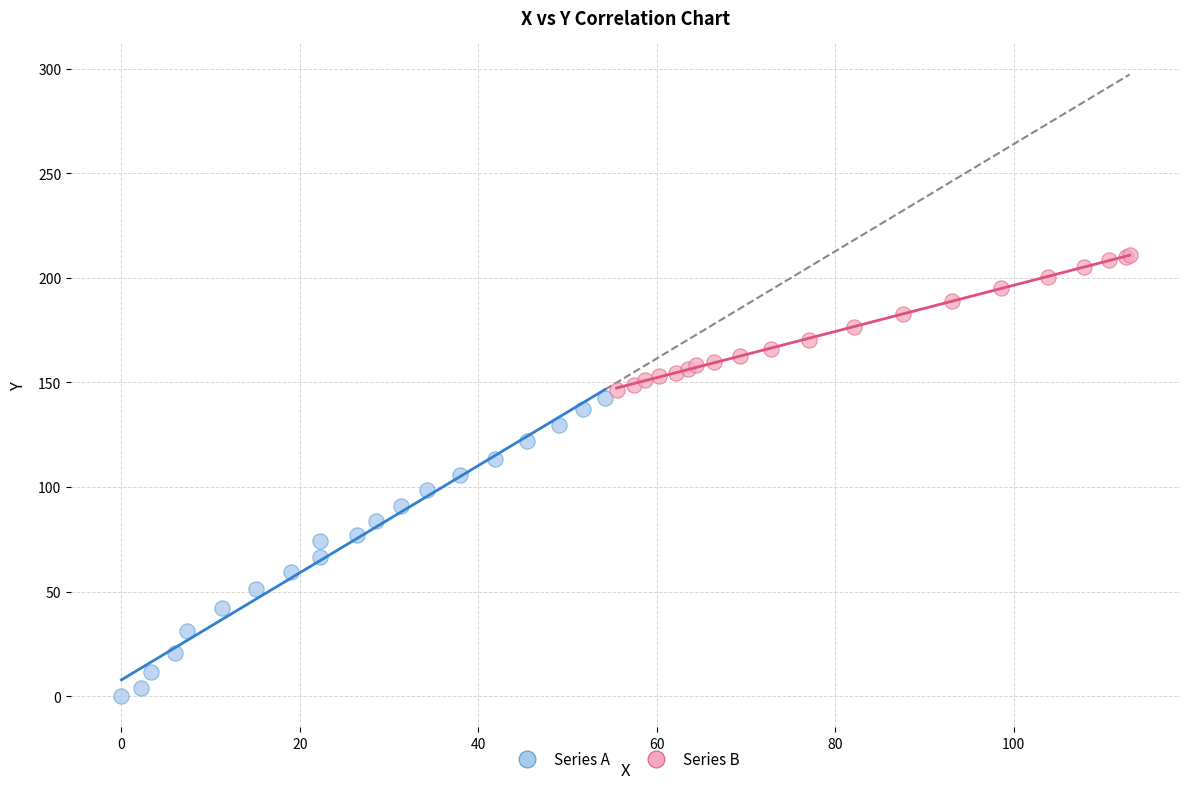

Which series contains the lowest Y value?

Series A